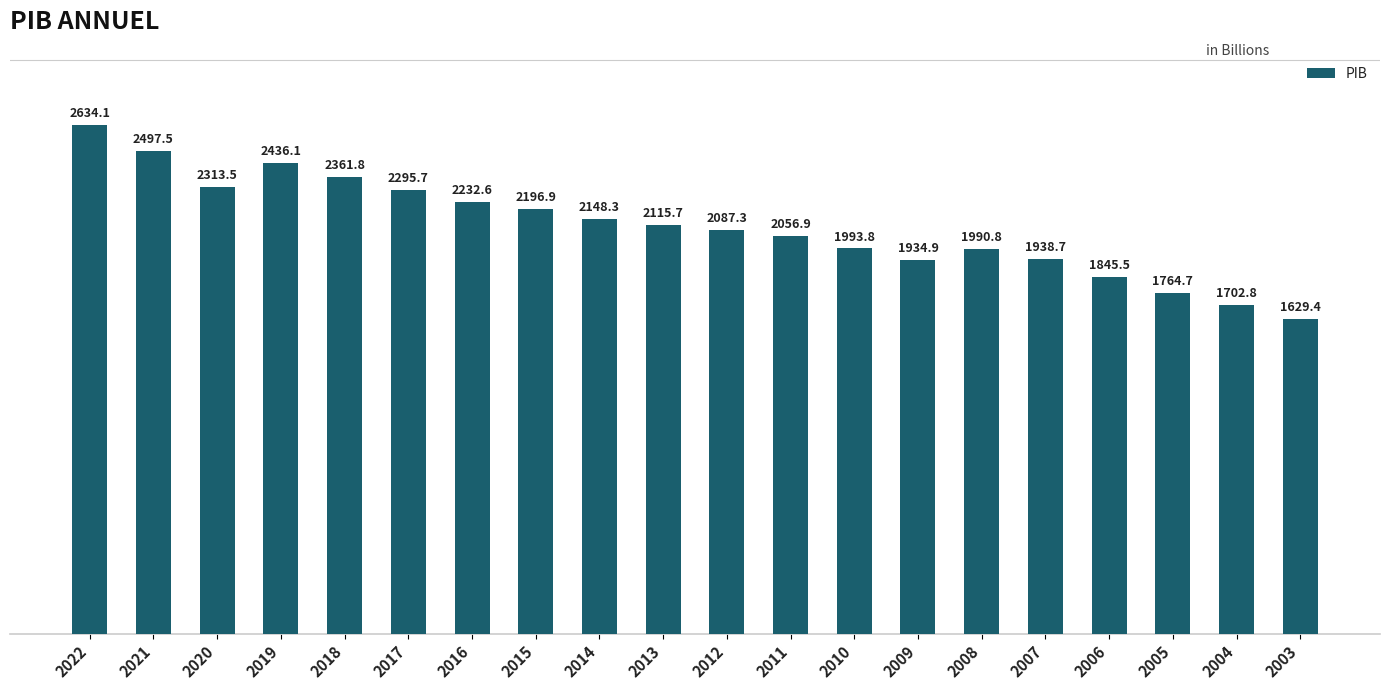

At which category does the chart reach its minimum across all series?

2003